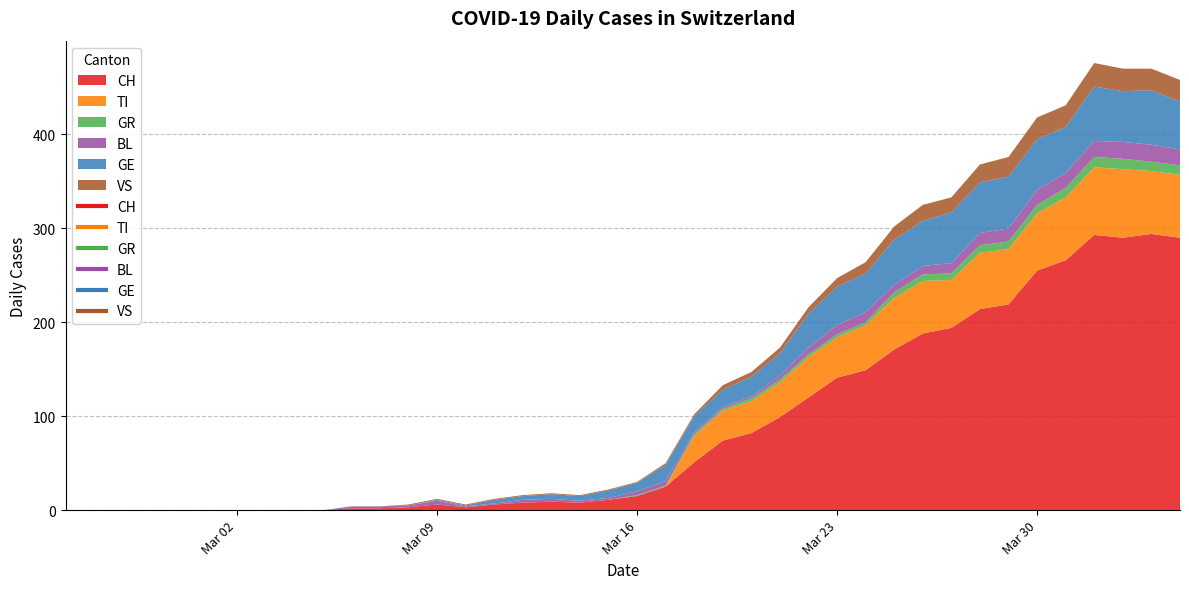

What is the difference between the highest and lowest values at 2020-03-09?

6